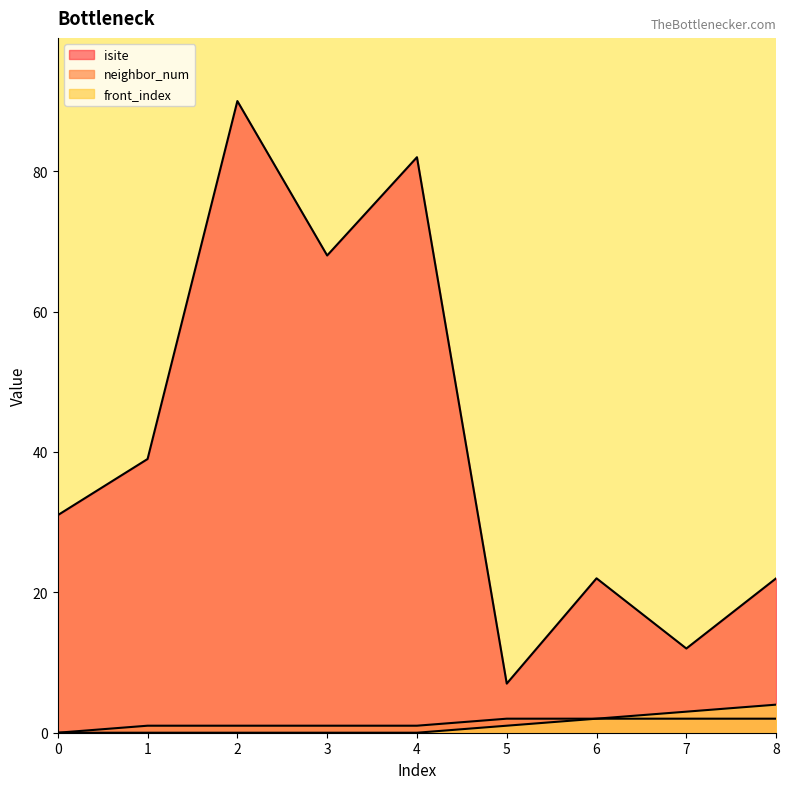

True or false: isite and neighbor_num cross at least once.

False